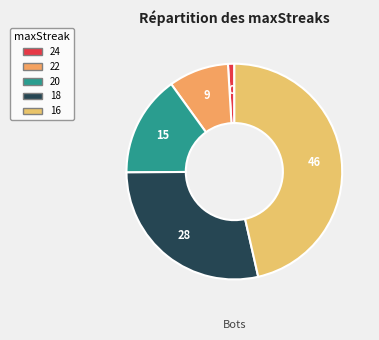

Count the number of slices in the pie.

5